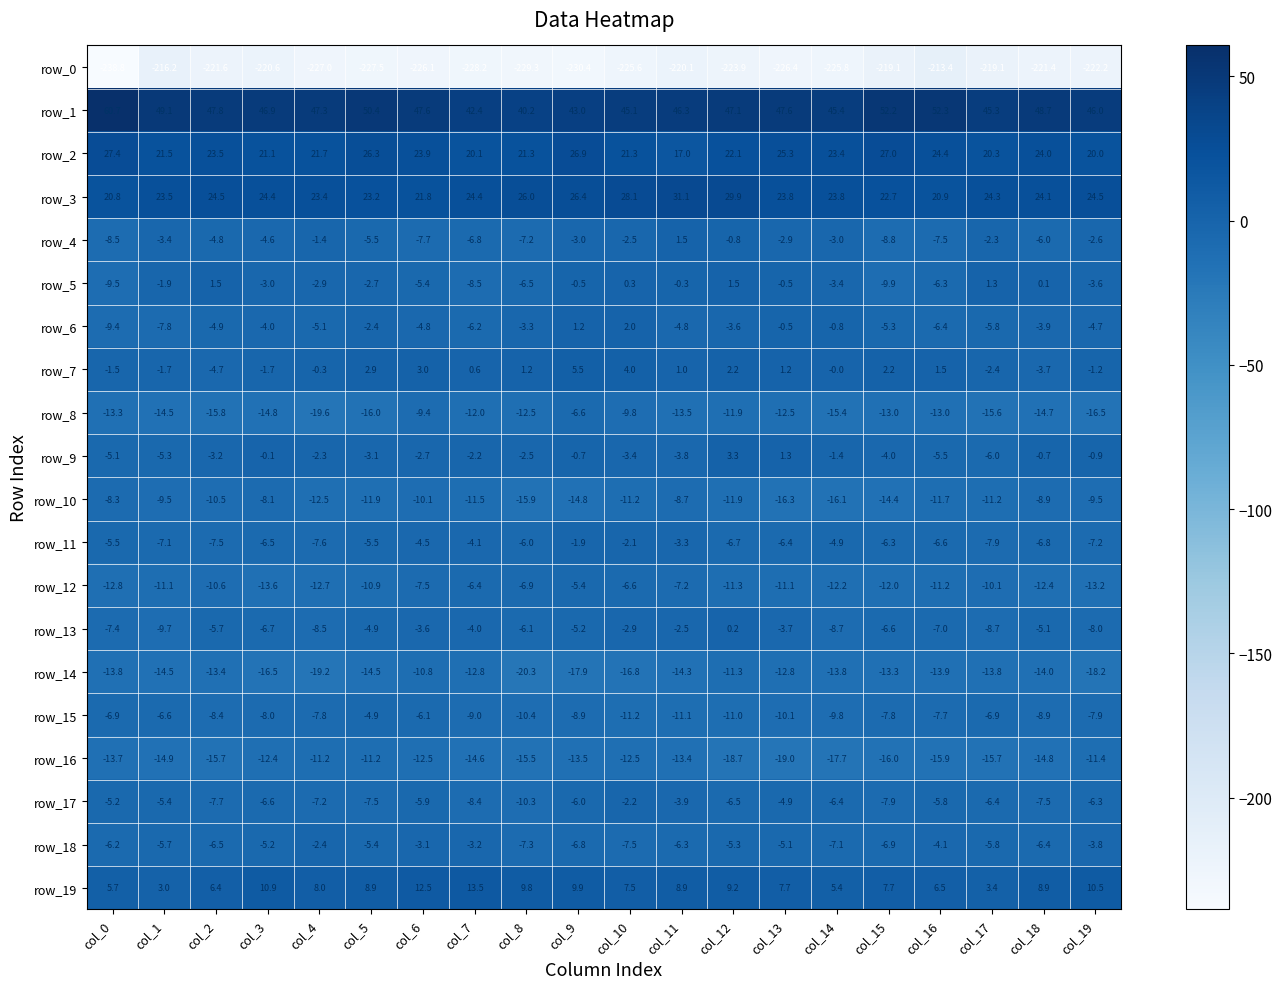

At which label does row_5 reach its minimum?

col_15